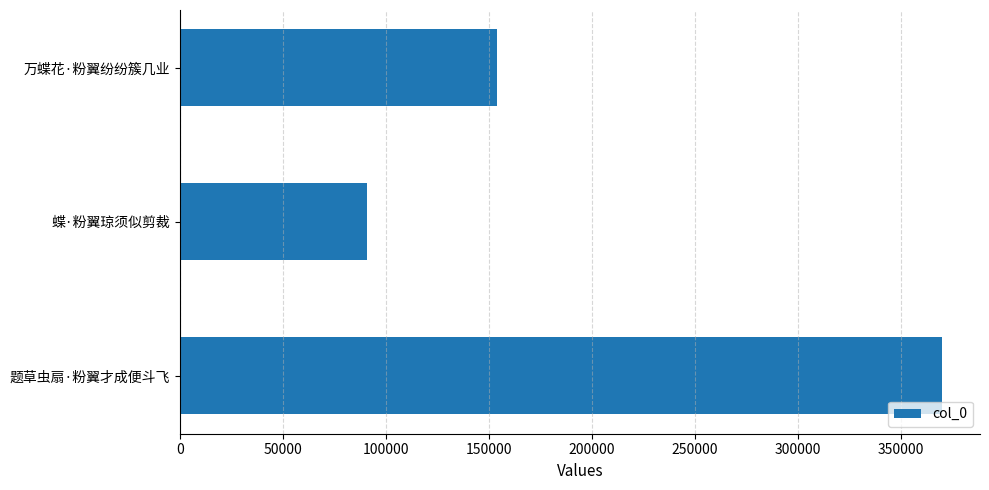

The chart shows a value of 370080 at 题草虫扇·粉翼才成便斗飞. True or false?

True